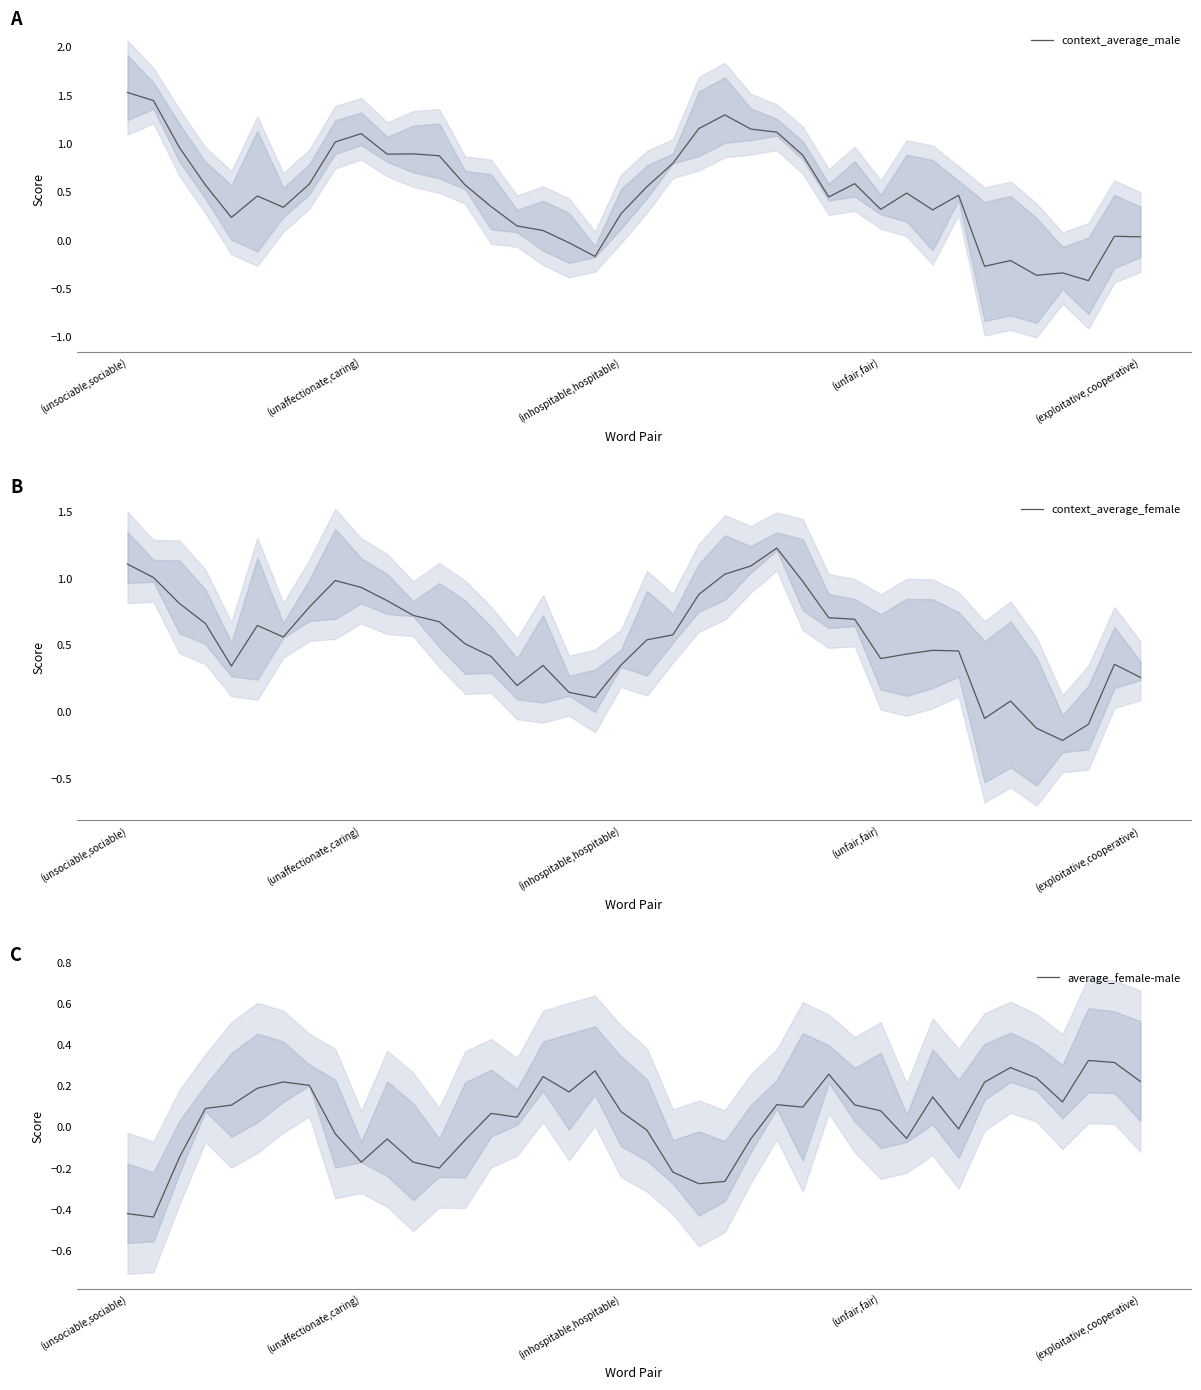

What is the maximum value shown in the chart?

1.5